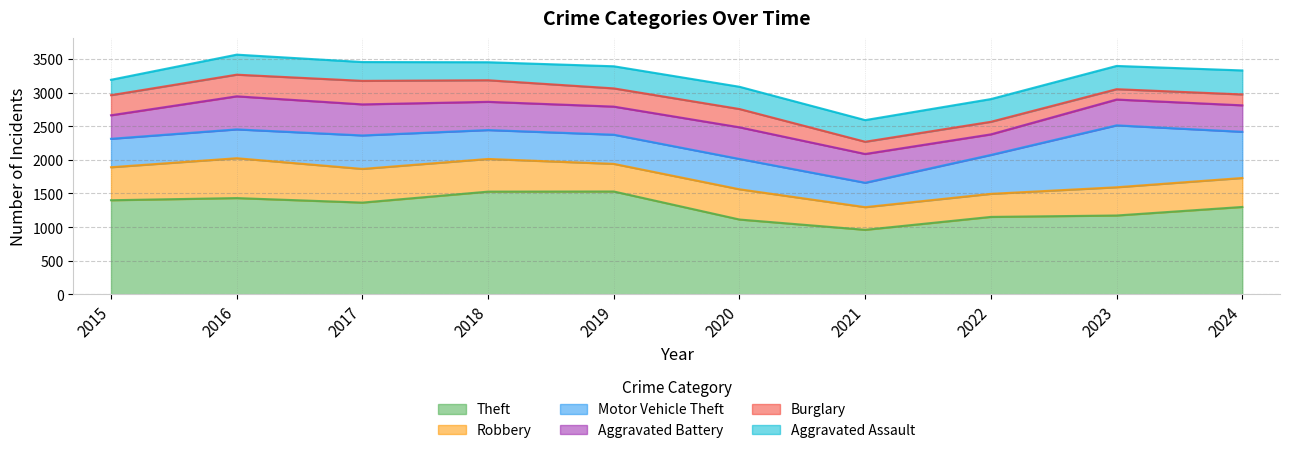

Which category has the highest value across all series?

2019